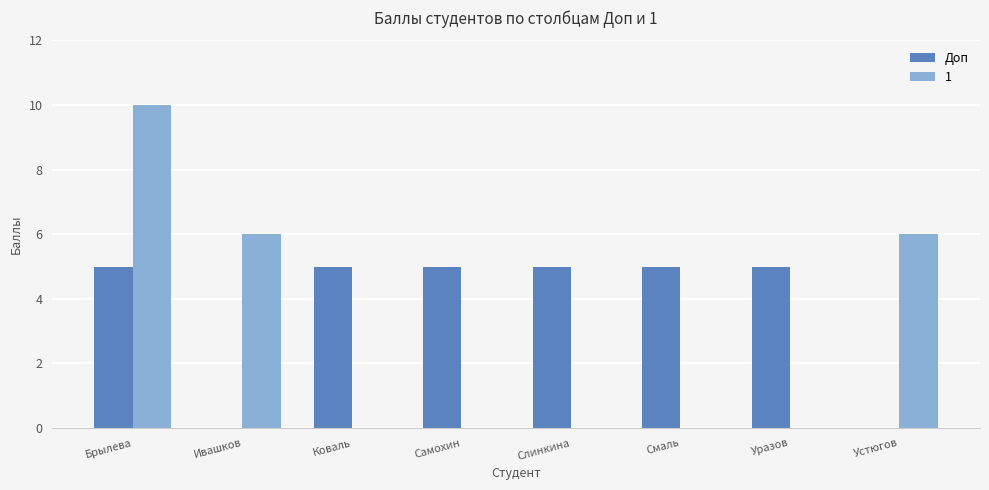

The value of Доп at Коваль is 8. True or false?

False